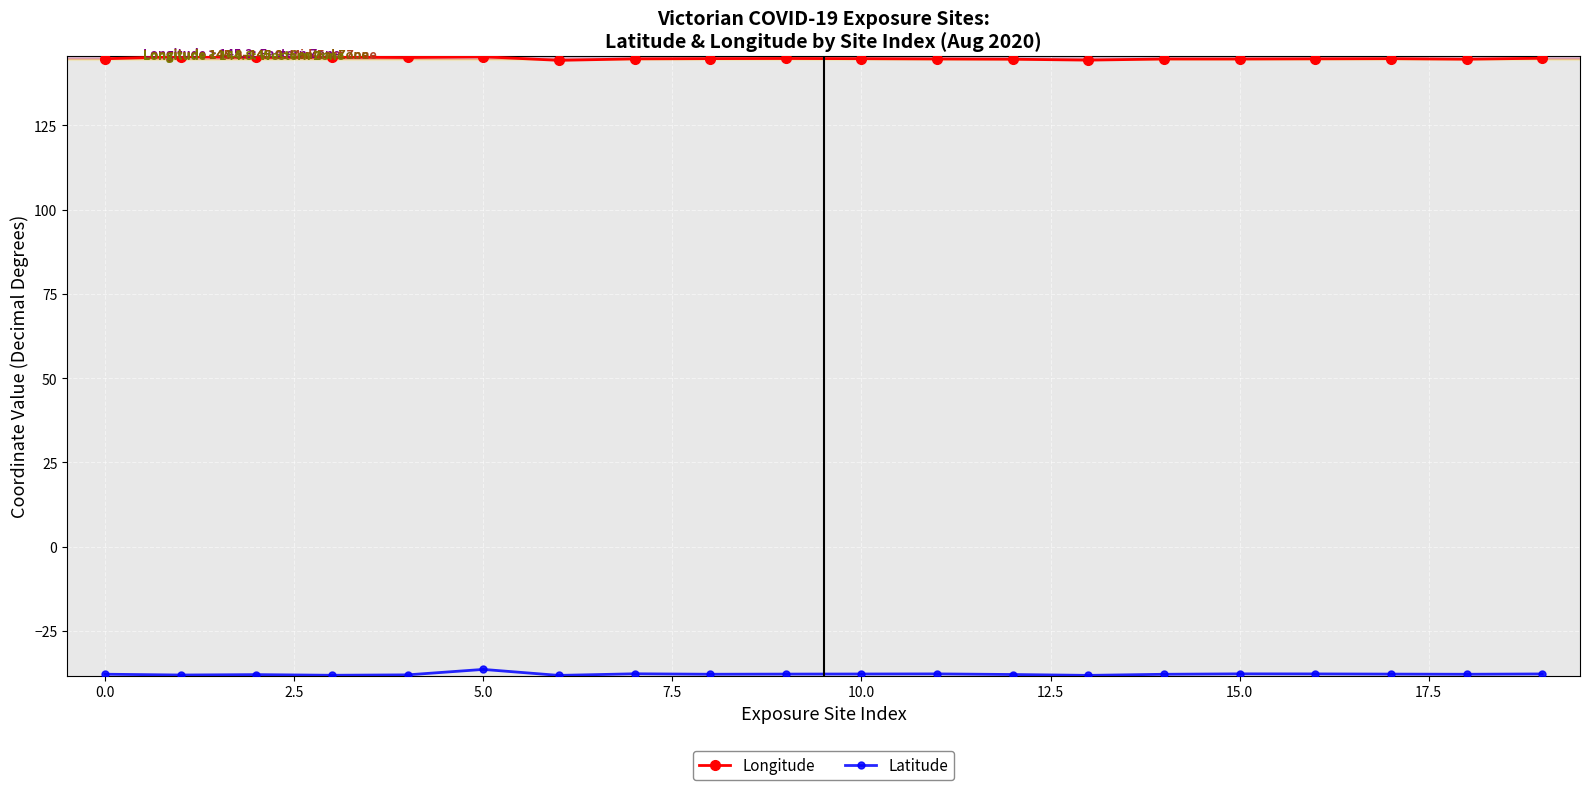

At how many categories does at least one series exceed 124?

20